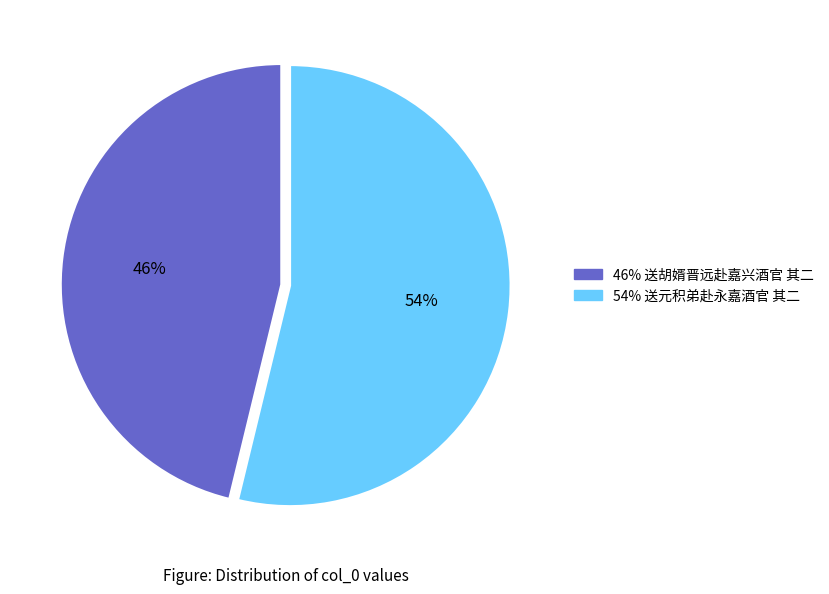

To the nearest percent, what is the difference between the largest and smallest slice percentages?

8%